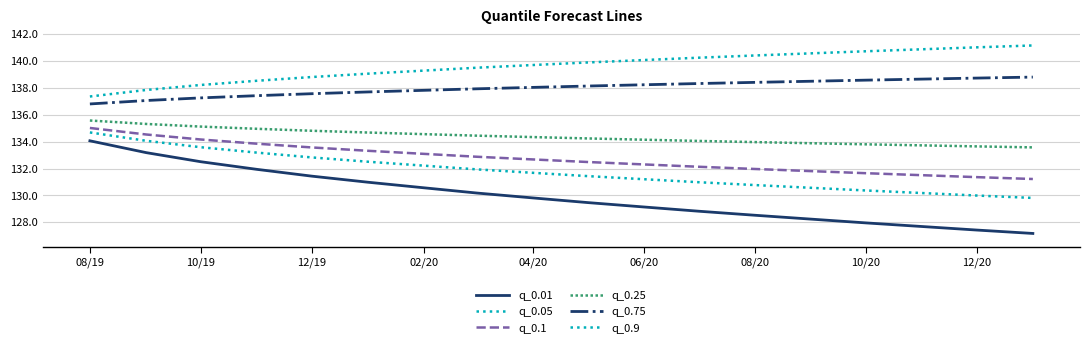

Which series has the largest range (max minus min)?

q_0.01